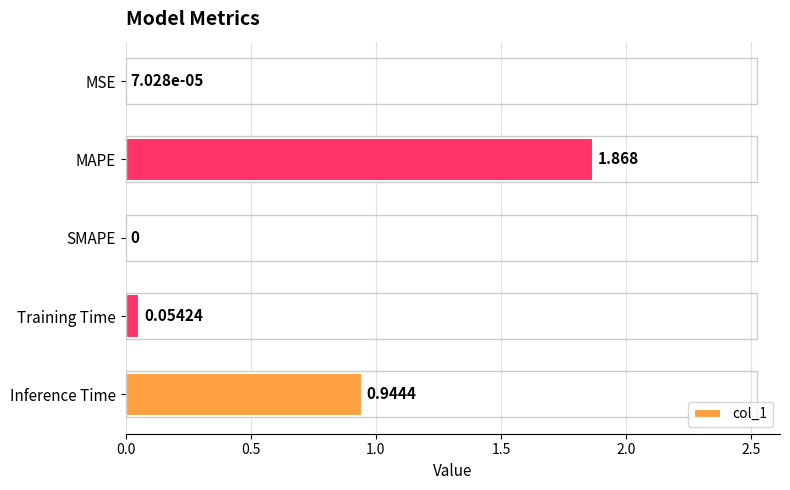

Which label corresponds to the largest value in the chart?

MAPE